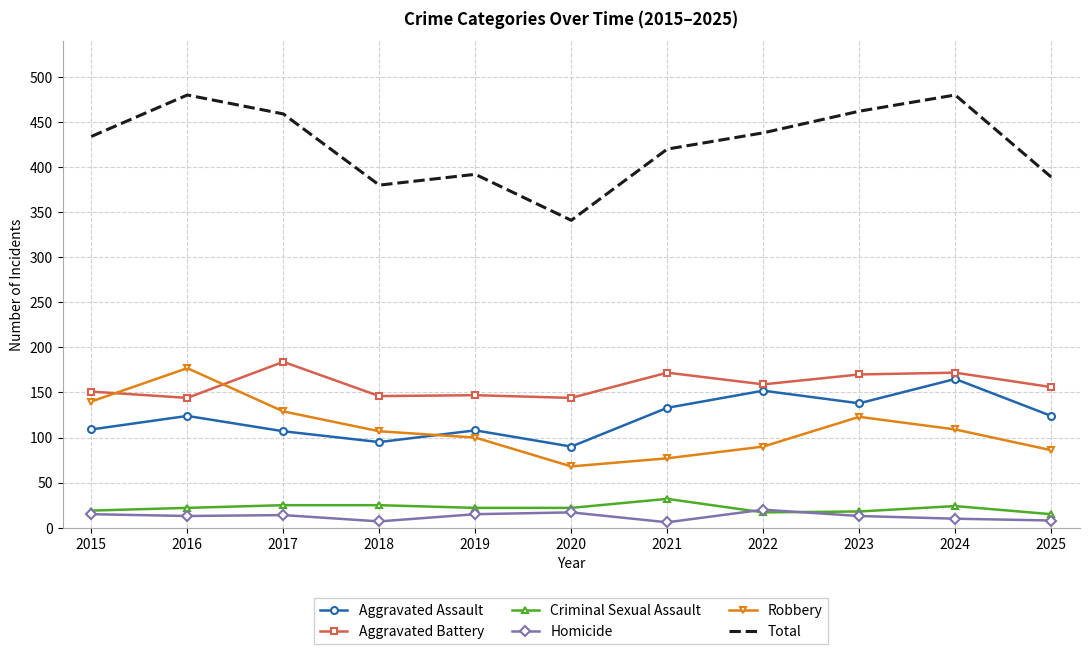

True or false: Aggravated Battery and Total cross at least once.

False